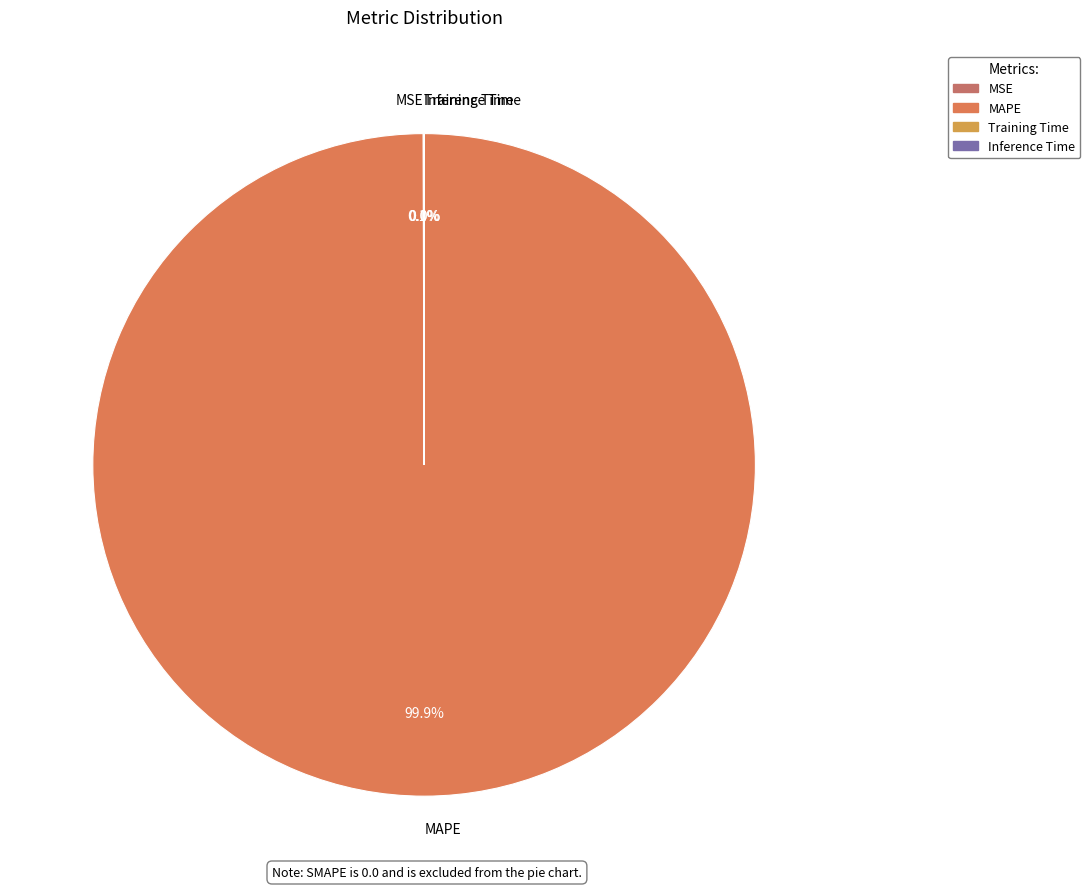

What is the majority slice?

MAPE